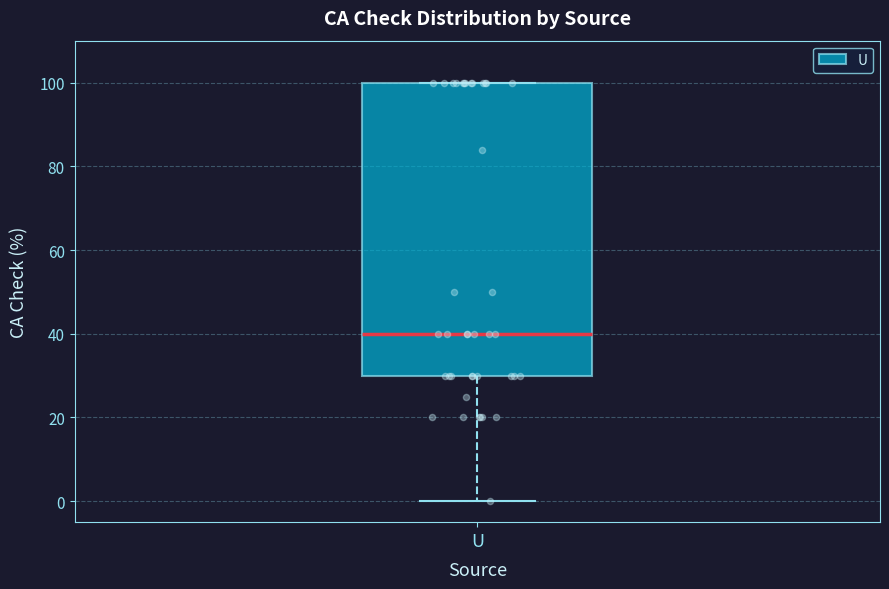

Transcribe this box plot: give where the median line is, the range the box spans, and where the two whiskers end, as read against the y-axis. The values are not printed on the chart, so give them approximately, as read against the axis.

median 40, box 30 to 100, whiskers 0 to 100